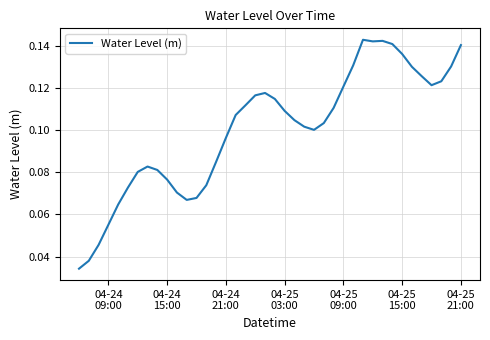

True or false: there are more than 2 points higher than both neighbors.

True